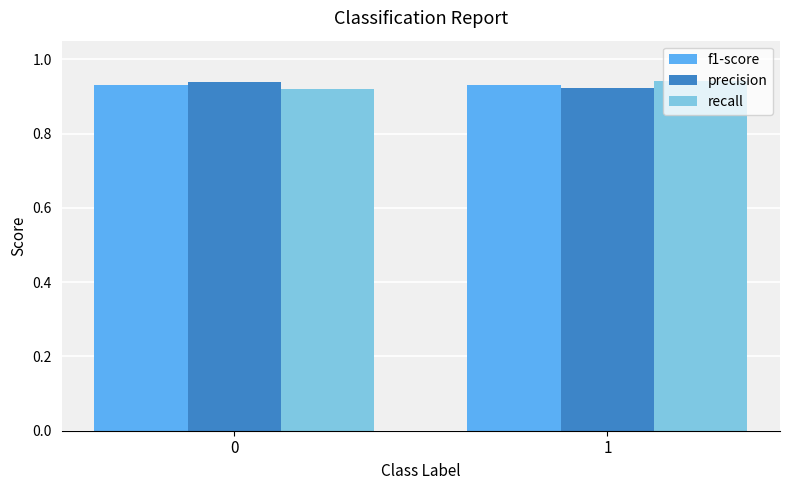

What is the sum of the recall values at 1 and 0?

1.9